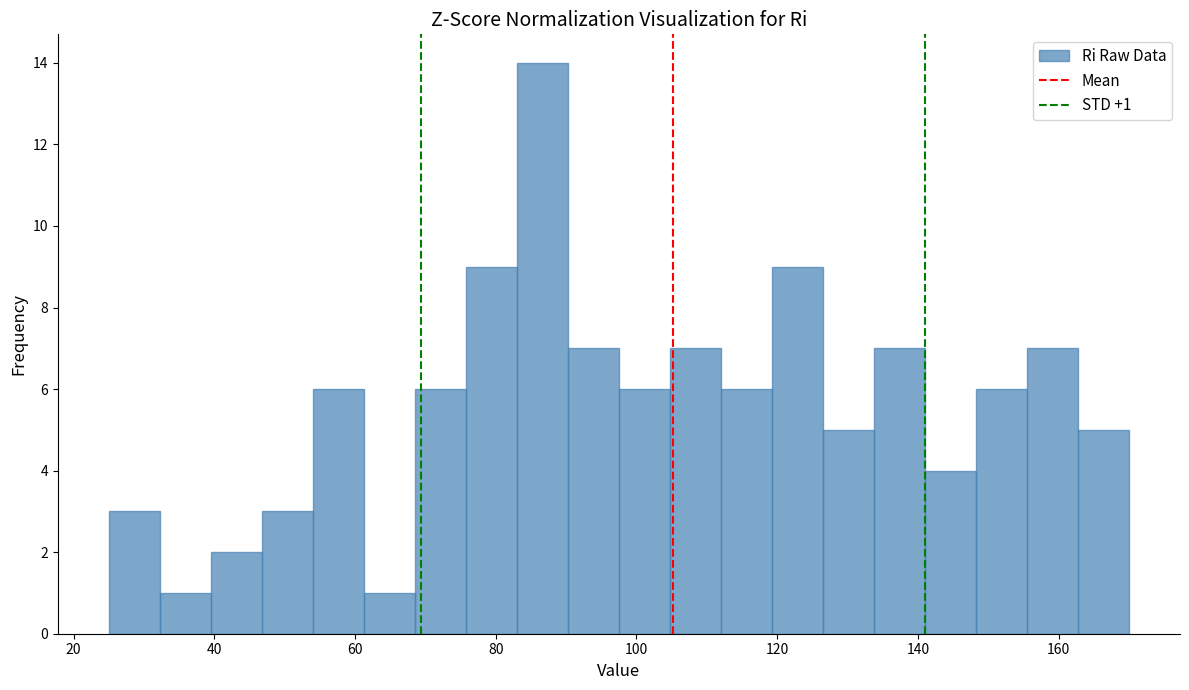

Read against the x-axis, roughly where is the centre of the tallest bar?

86